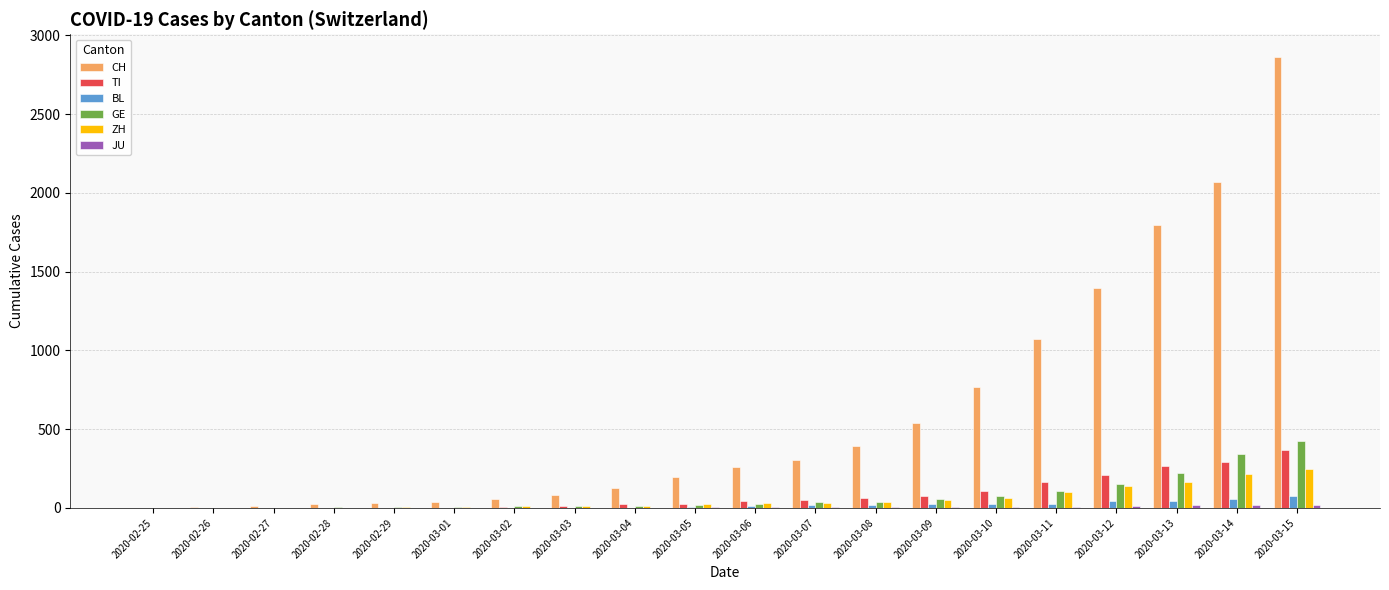

What is the total value across all series at 2020-03-05?

275